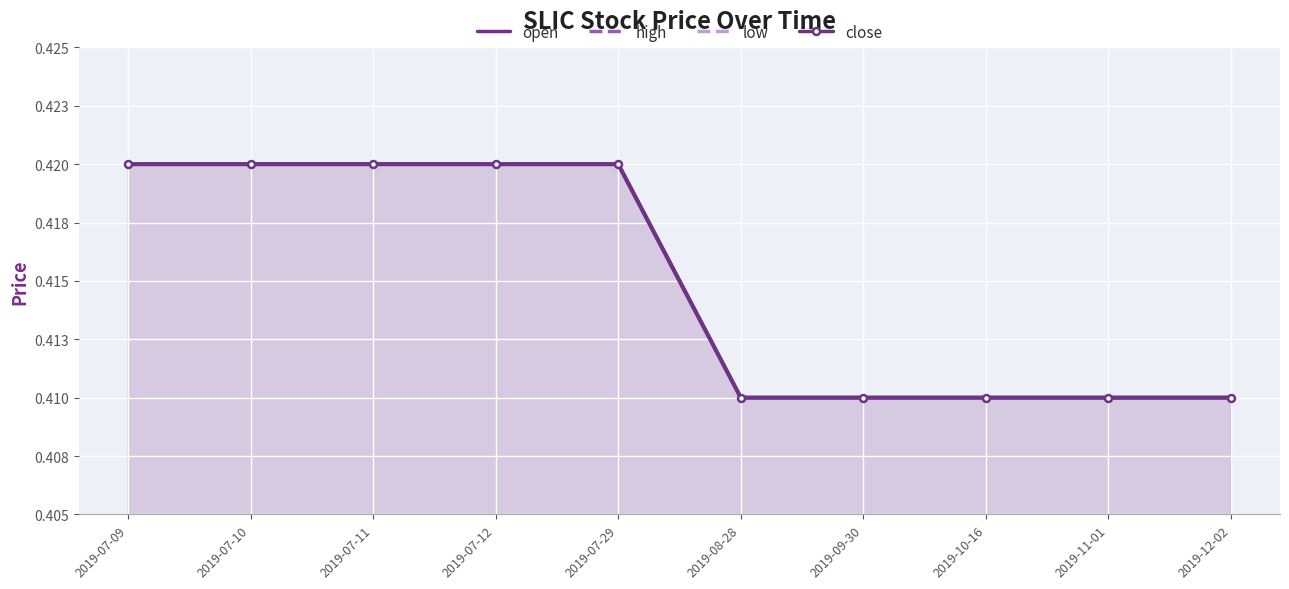

What is the total value across all series at 2019-11-01?

1.6